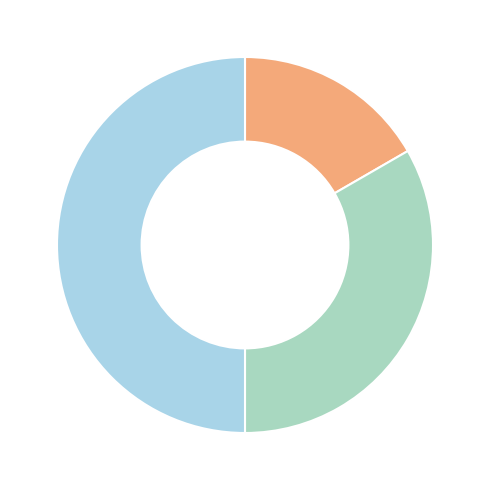

What is the largest slice in the pie chart?

More things